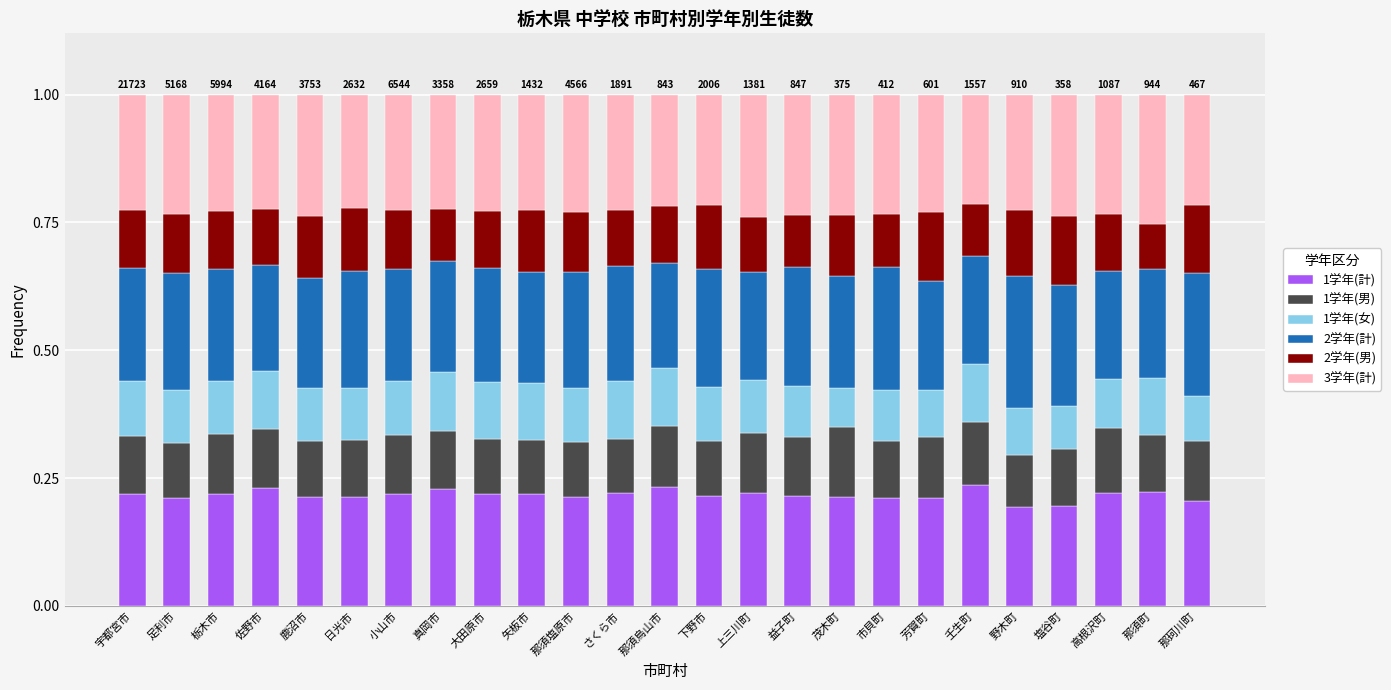

What is the total value across all series at さくら市?

1.0